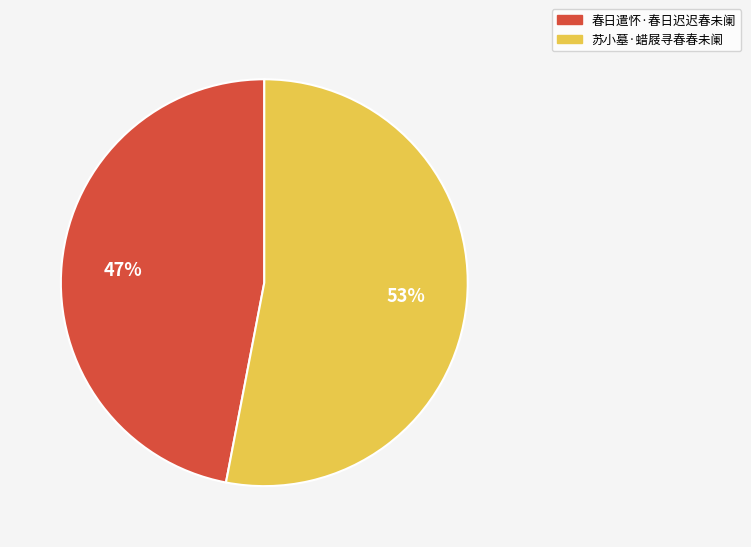

To the nearest percent, what is the difference between the largest and smallest slice percentages?

6%